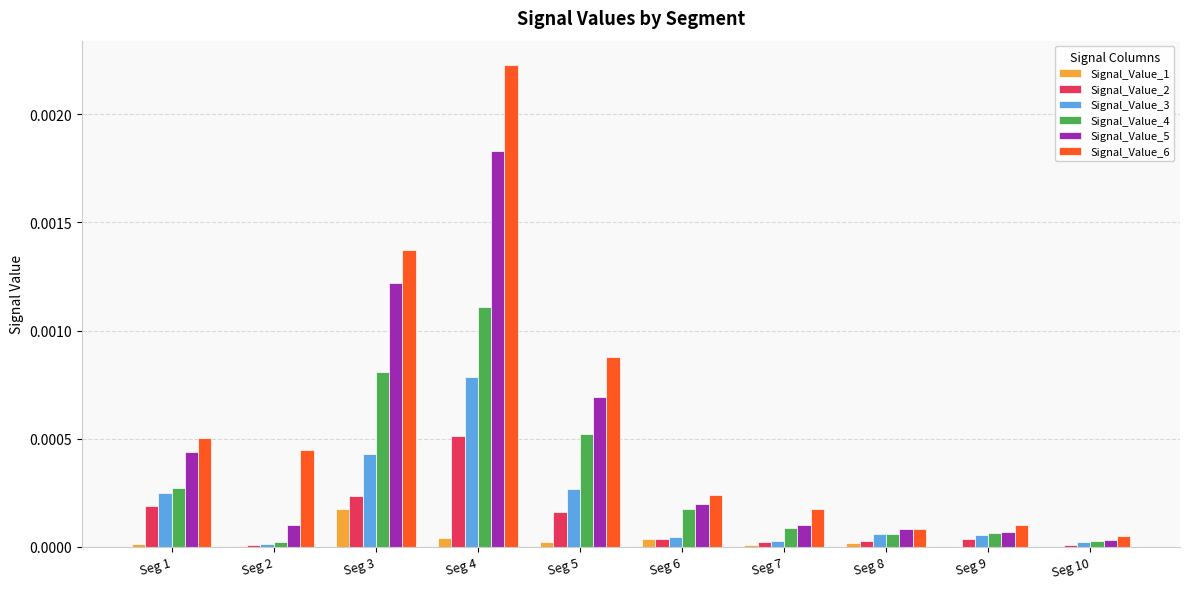

The value of Signal_Value_6 at Seg 5 is 0.0. True or false?

True